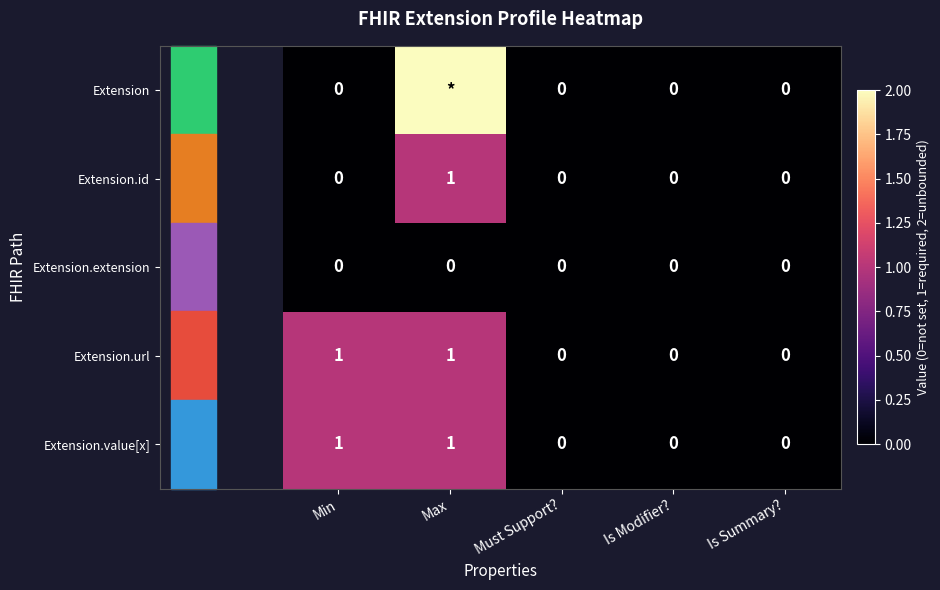

How many Extension.value[x] values are between 0 and 1?

5